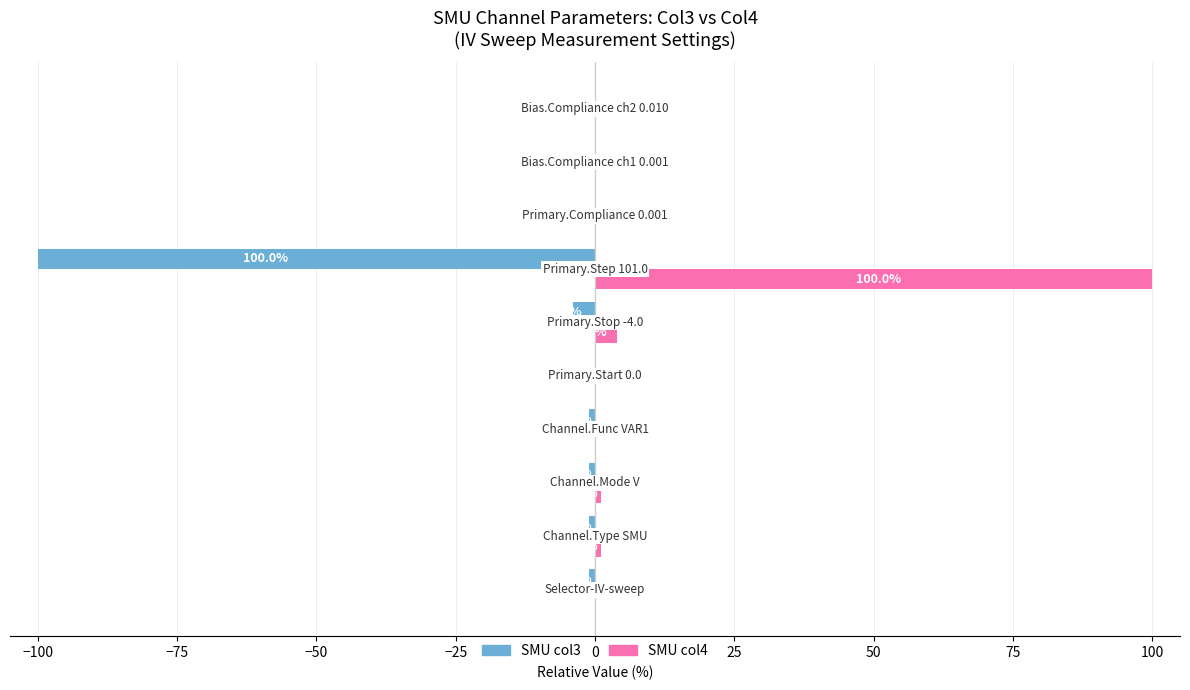

What are all the series names shown in the legend?

SMU col3, SMU col4